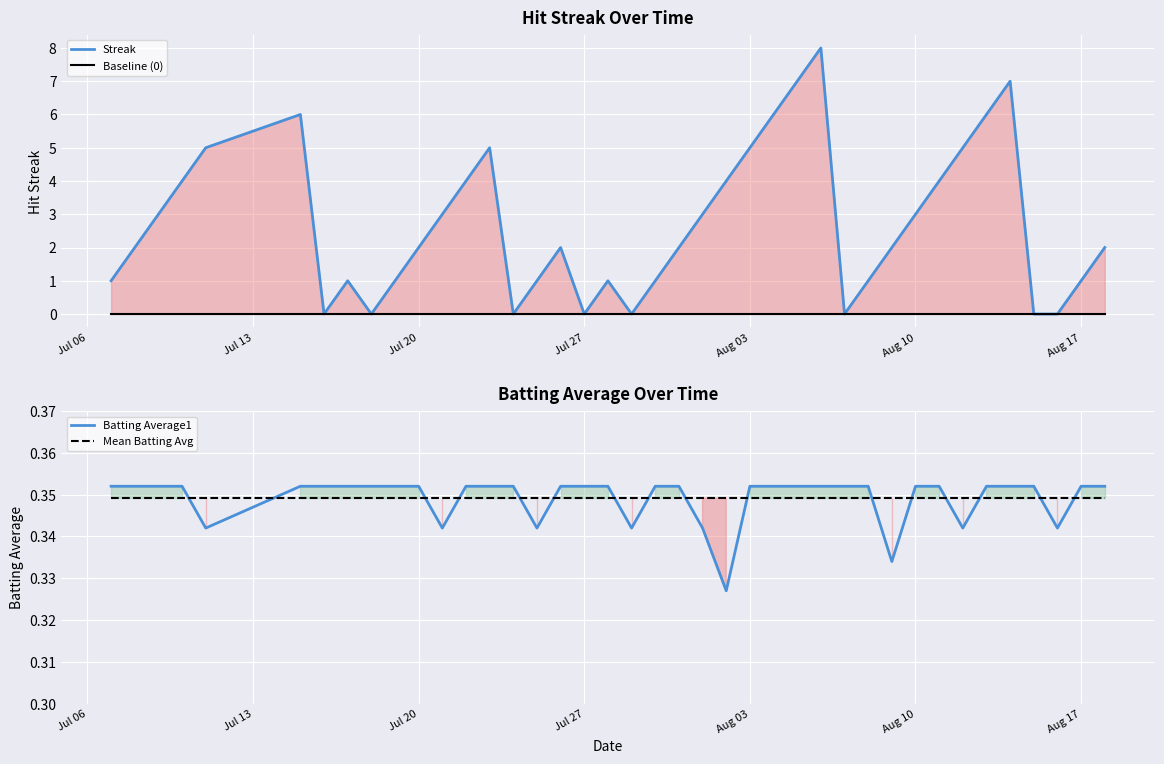

True or false: Batting Average1 and Mean Batting Avg cross at least once.

True